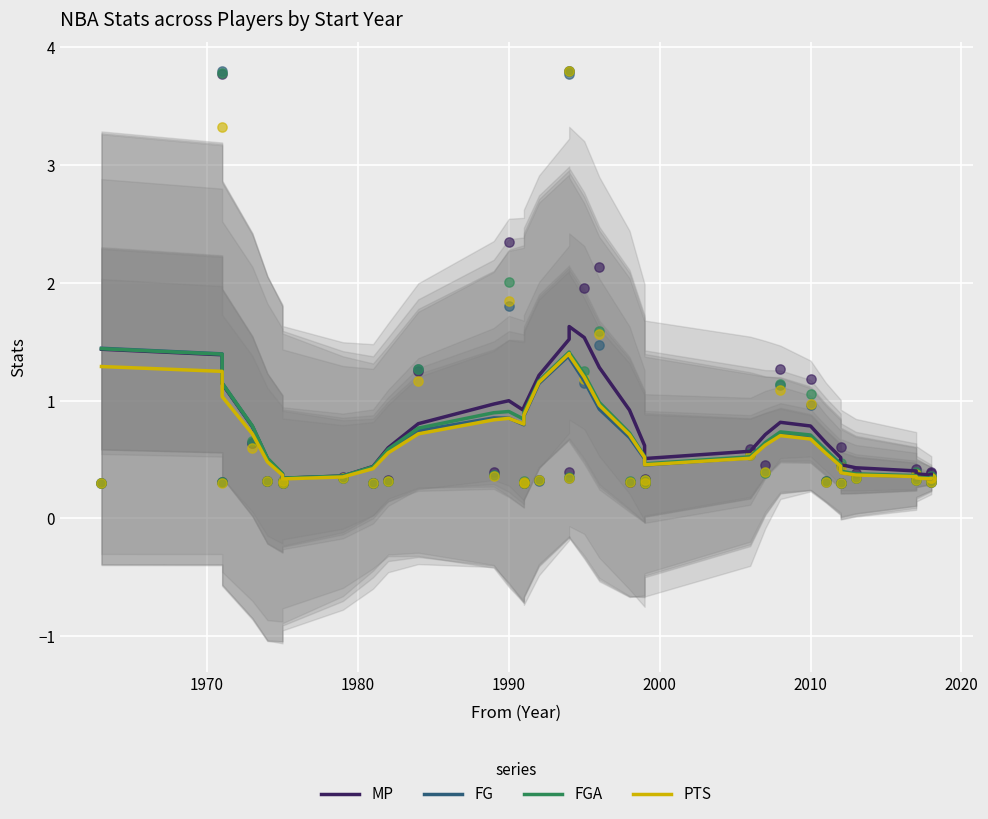

Which series has the largest total across all categories?

MP